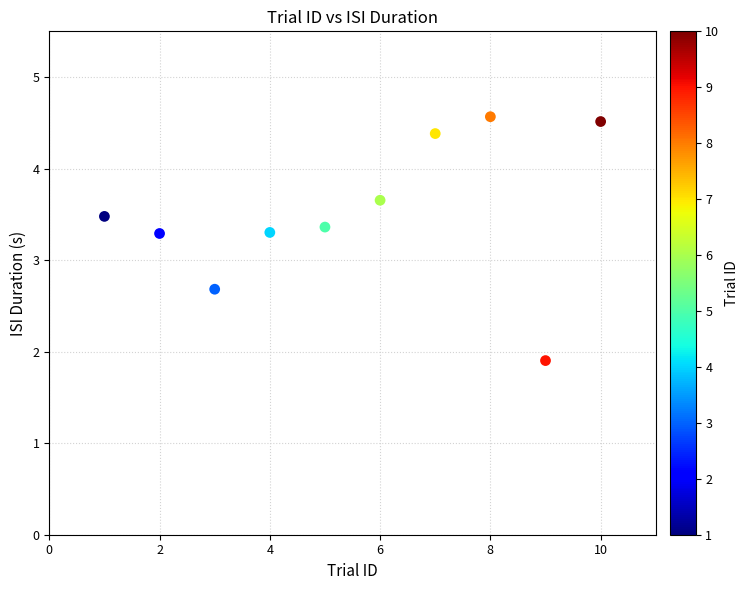

What is the range of X values (max minus min)?

9.0